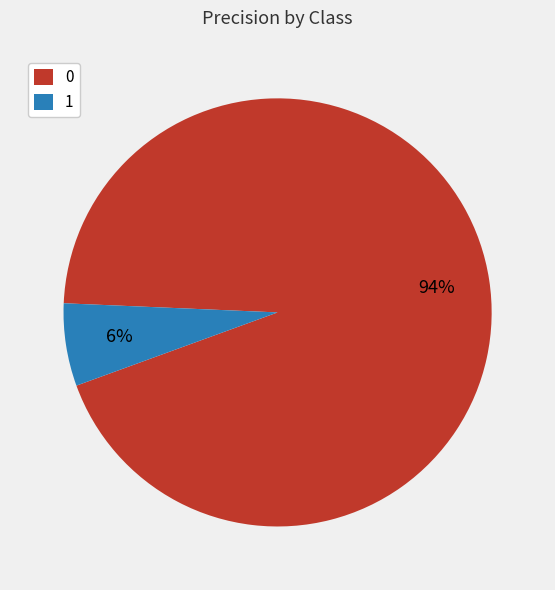

What percentage is the 1 slice, to the nearest percent?

6%